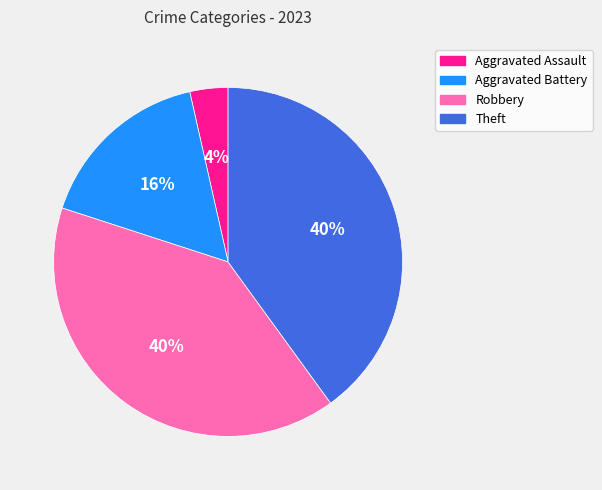

How many slices are in this pie chart?

4